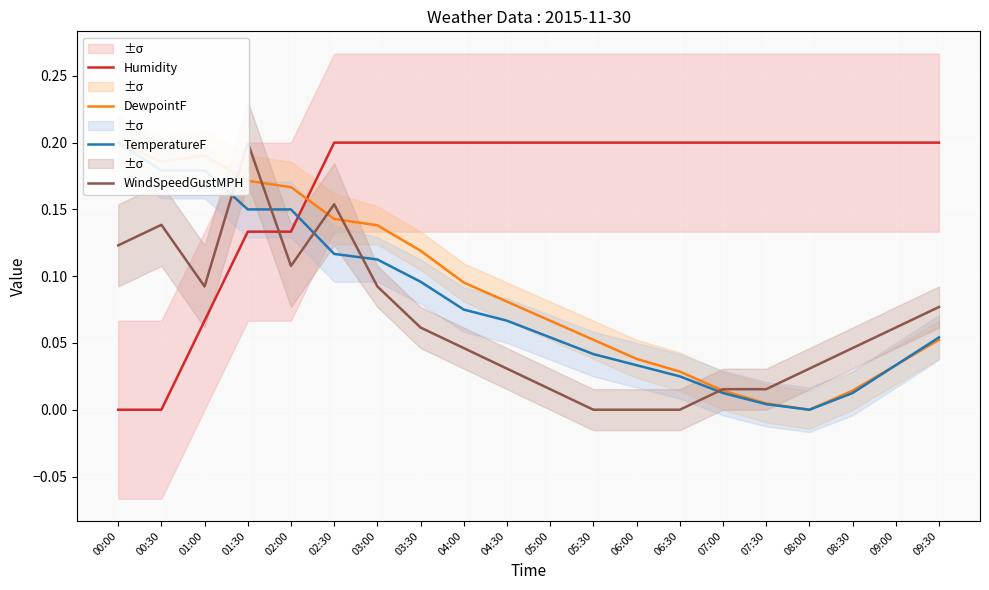

What is the difference between the second highest and second lowest values in the Humidity series?

0.2